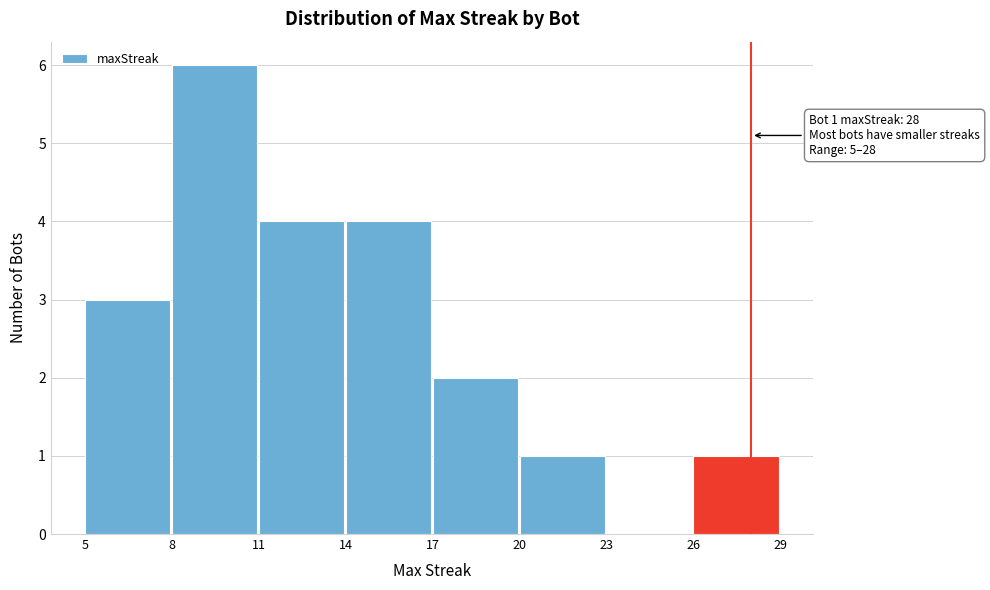

Over which range of the x-axis is the bar tallest?

8 to 11